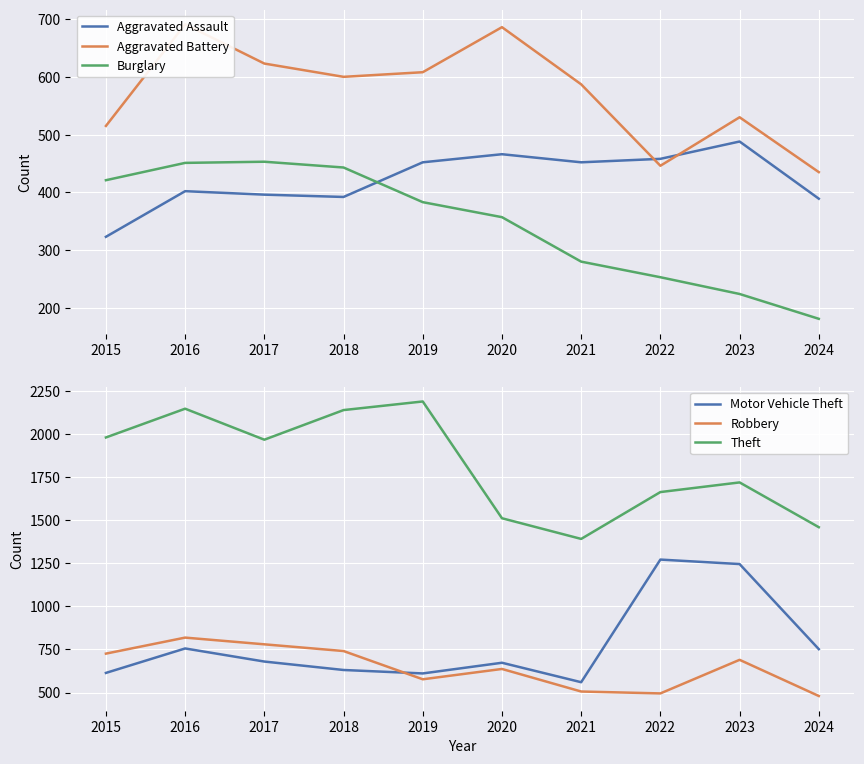

How many categories are shown in the chart?

10